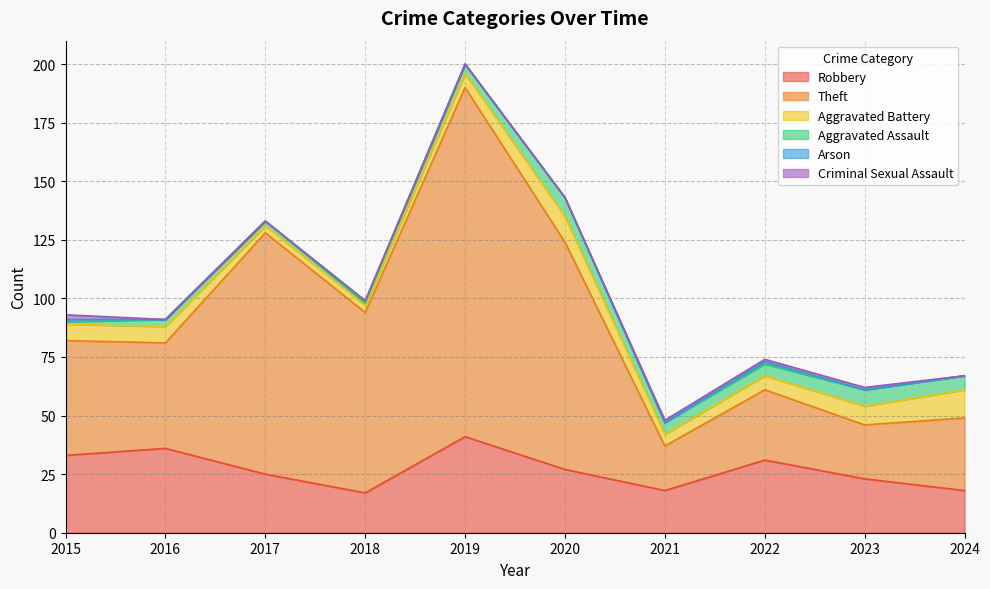

Rank the series at 2018 from highest to lowest value.

Theft, Robbery, Aggravated Battery, Aggravated Assault, Arson, Criminal Sexual Assault